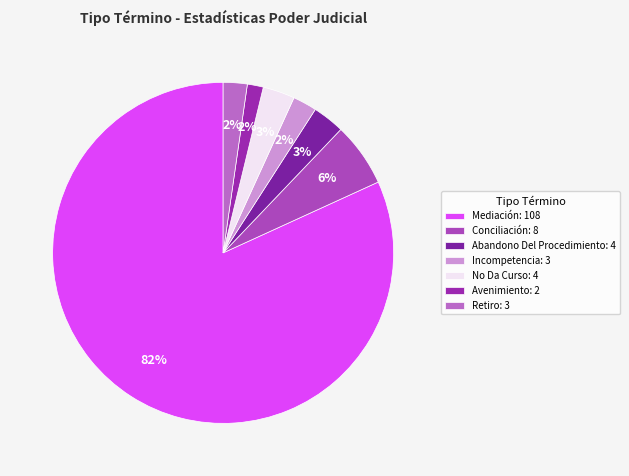

Rank the categories by value from lowest to highest.

Avenimiento, Incompetencia, Retiro, Abandono Del Procedimiento, No Da Curso, Conciliación, Mediación